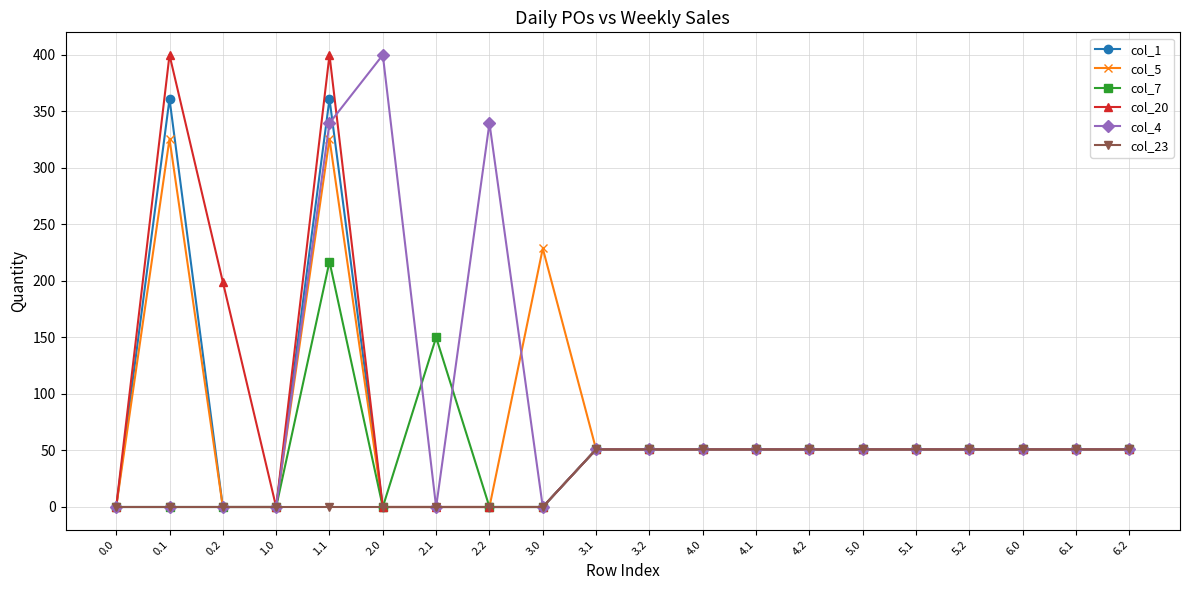

How many data points does each series have?

20